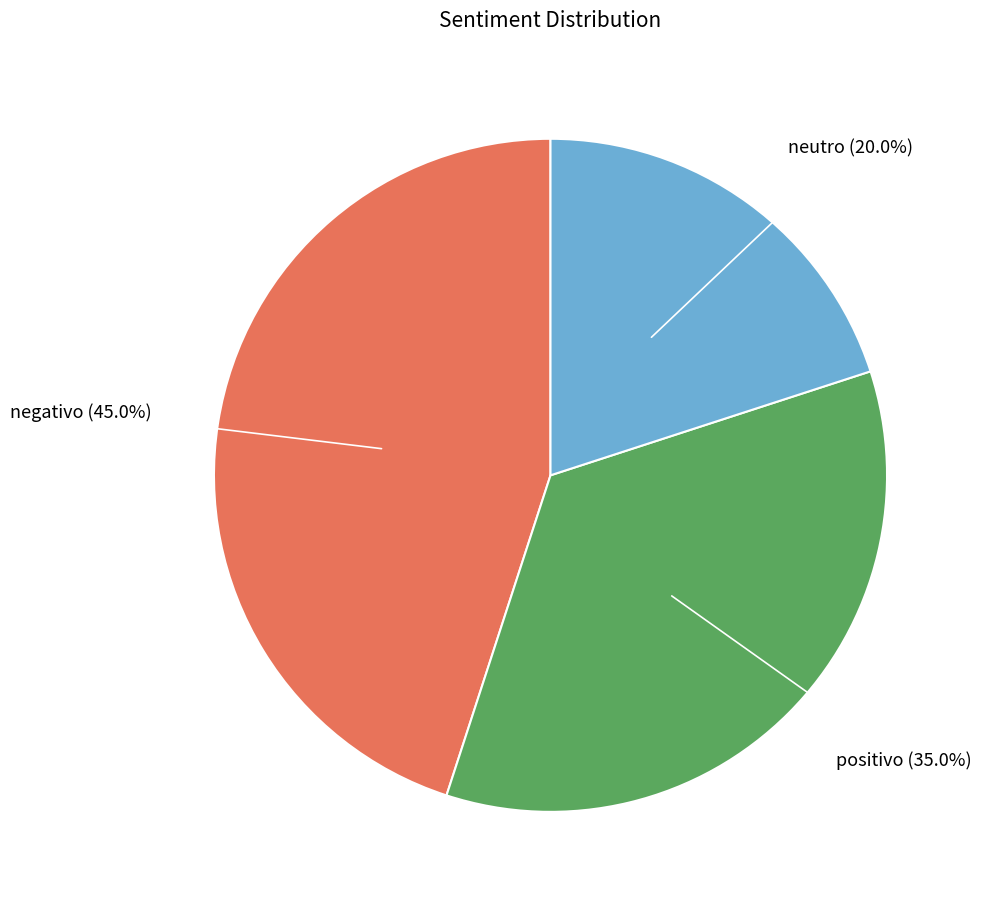

To the nearest percent, what is the combined percentage of positivo and neutro?

55%